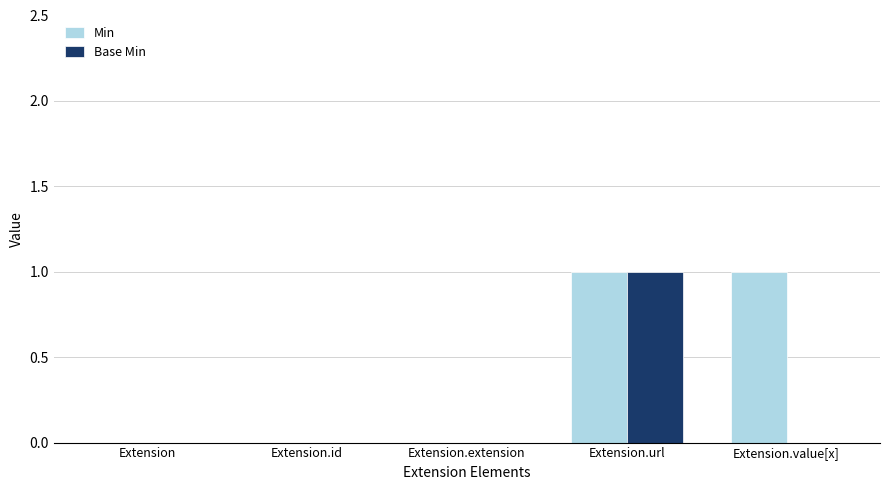

Is the value of Min at Extension.value[x] greater than the value of Base Min at Extension.extension?

Yes